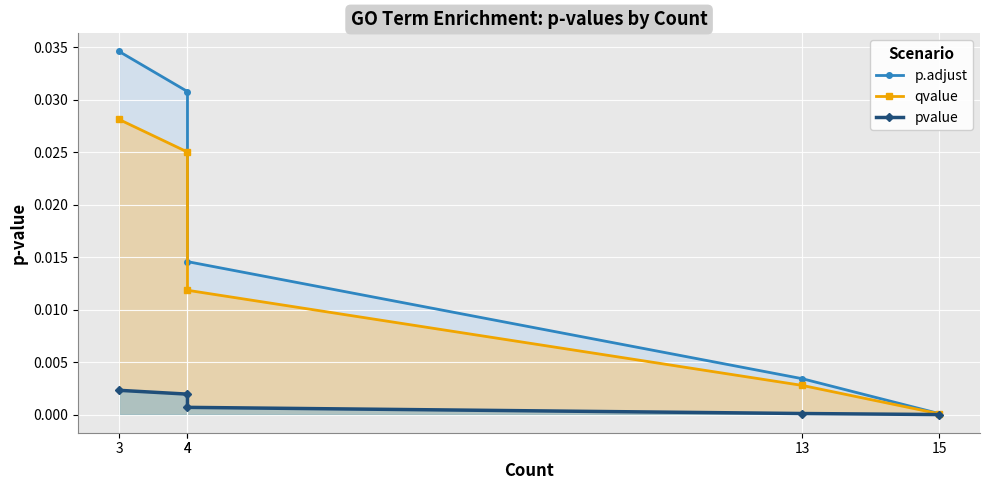

List the labels in order of pvalue value, smallest first.

15, 13, 4, 4, 3